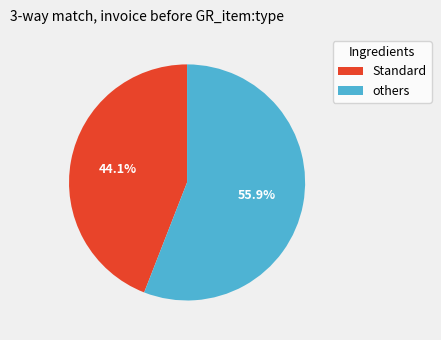

Is there any slice that represents more than half of the pie?

Yes